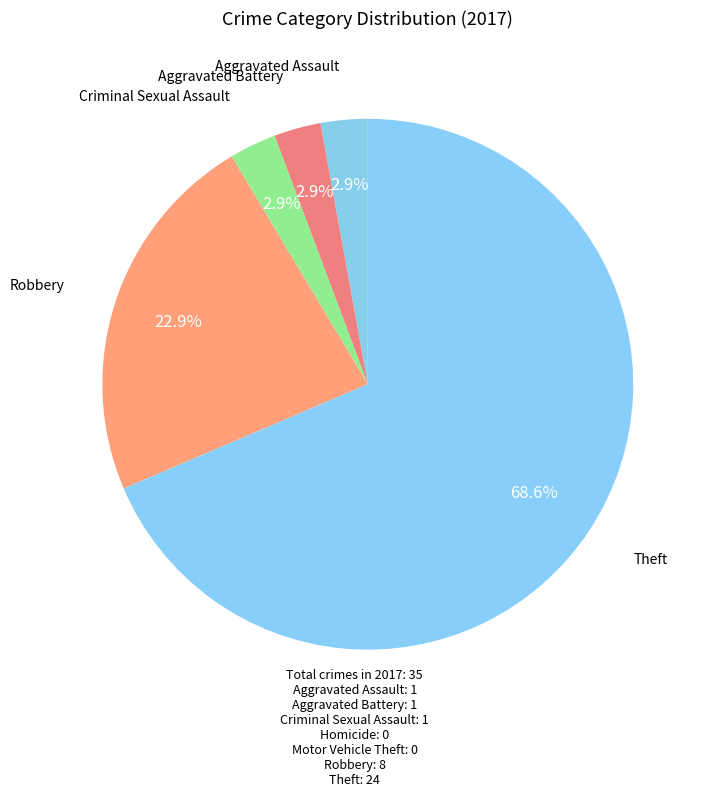

Count the number of slices in the pie.

5